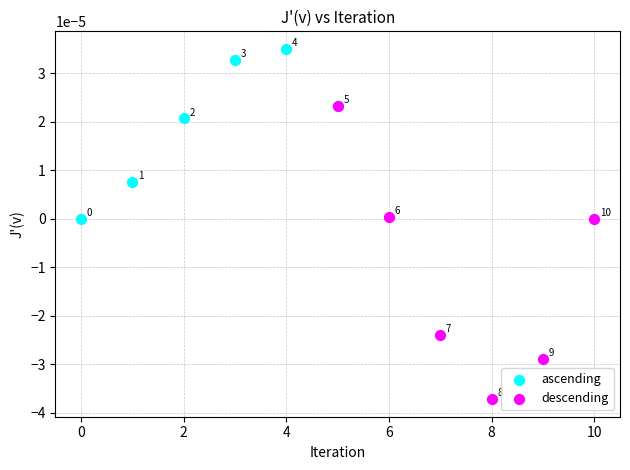

Which series contains the lowest Y value?

descending